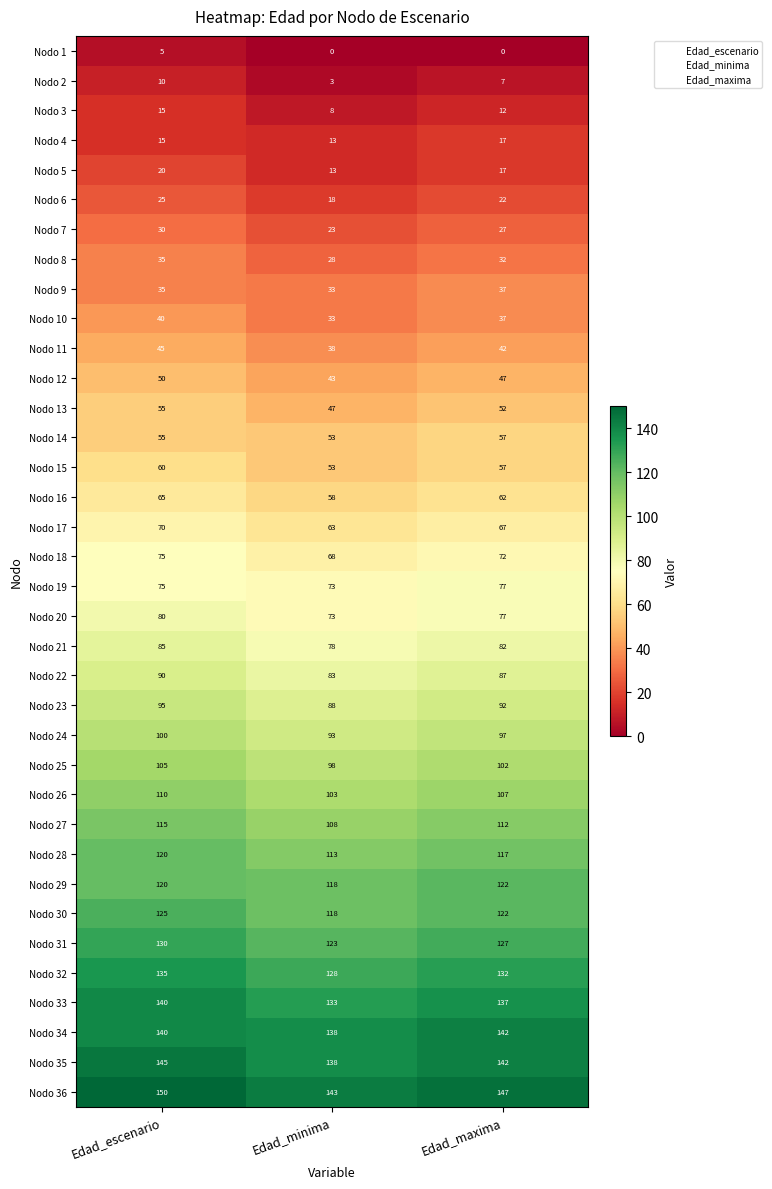

What is the minimum value for Nodo 31?

123